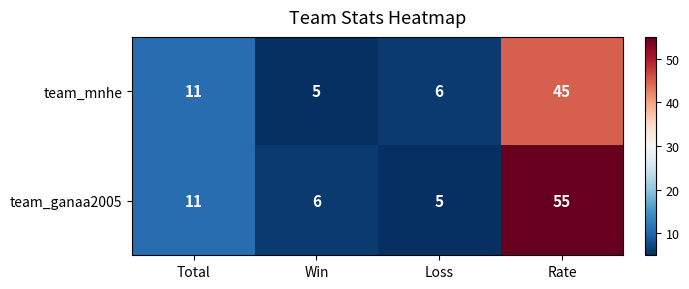

Where is team_mnhe nearest to the value 25?

Total